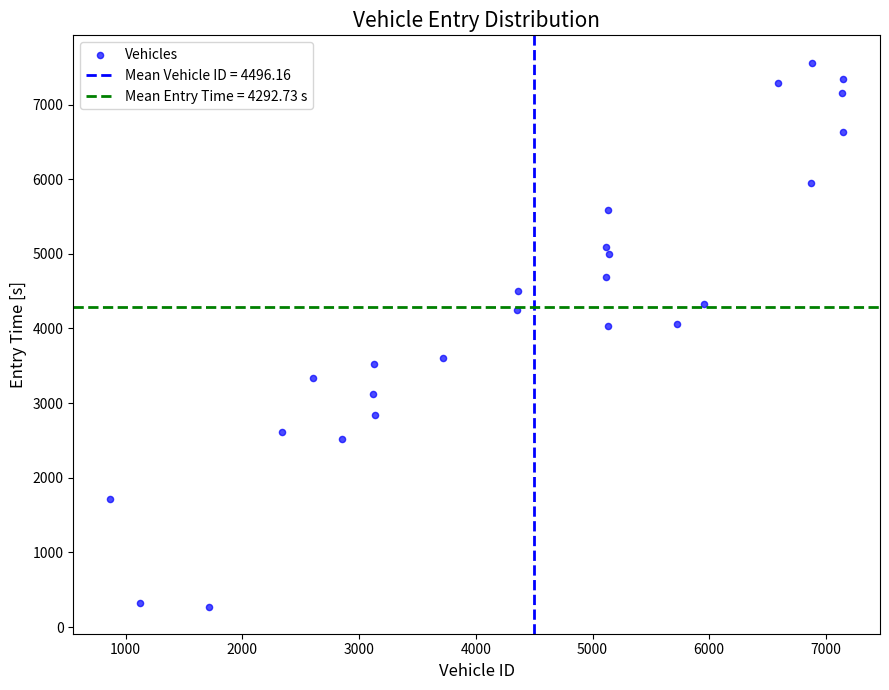

What is the range of Y values (max minus min)?

7288.5